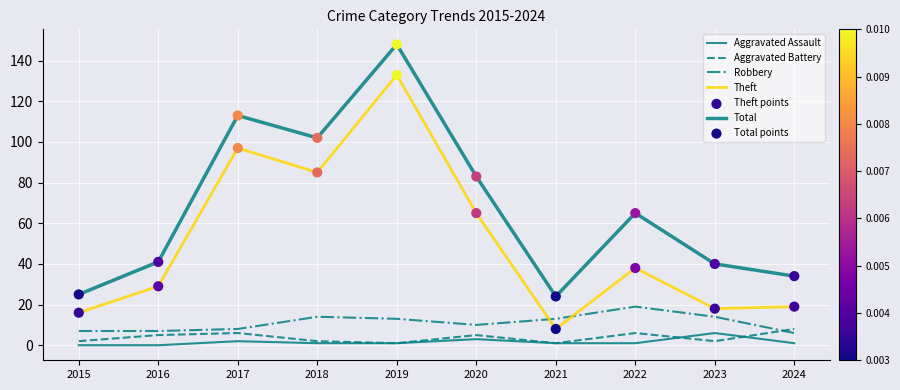

How many lines are shown in the chart?

5